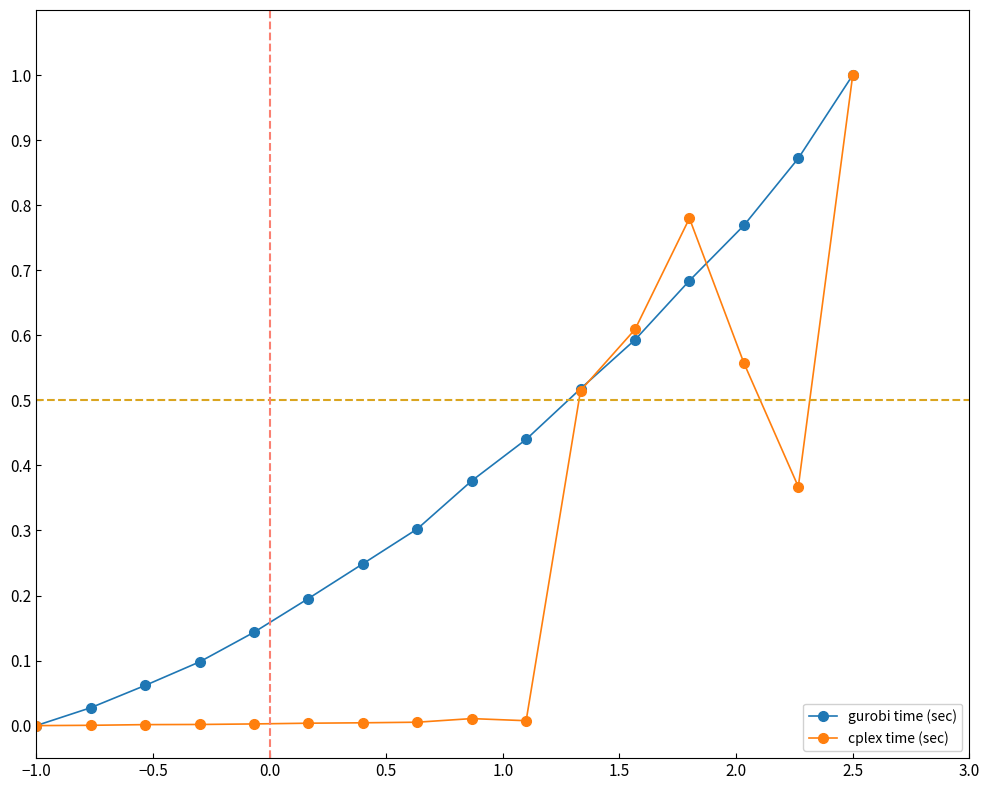

What is the greatest value displayed?

1.0